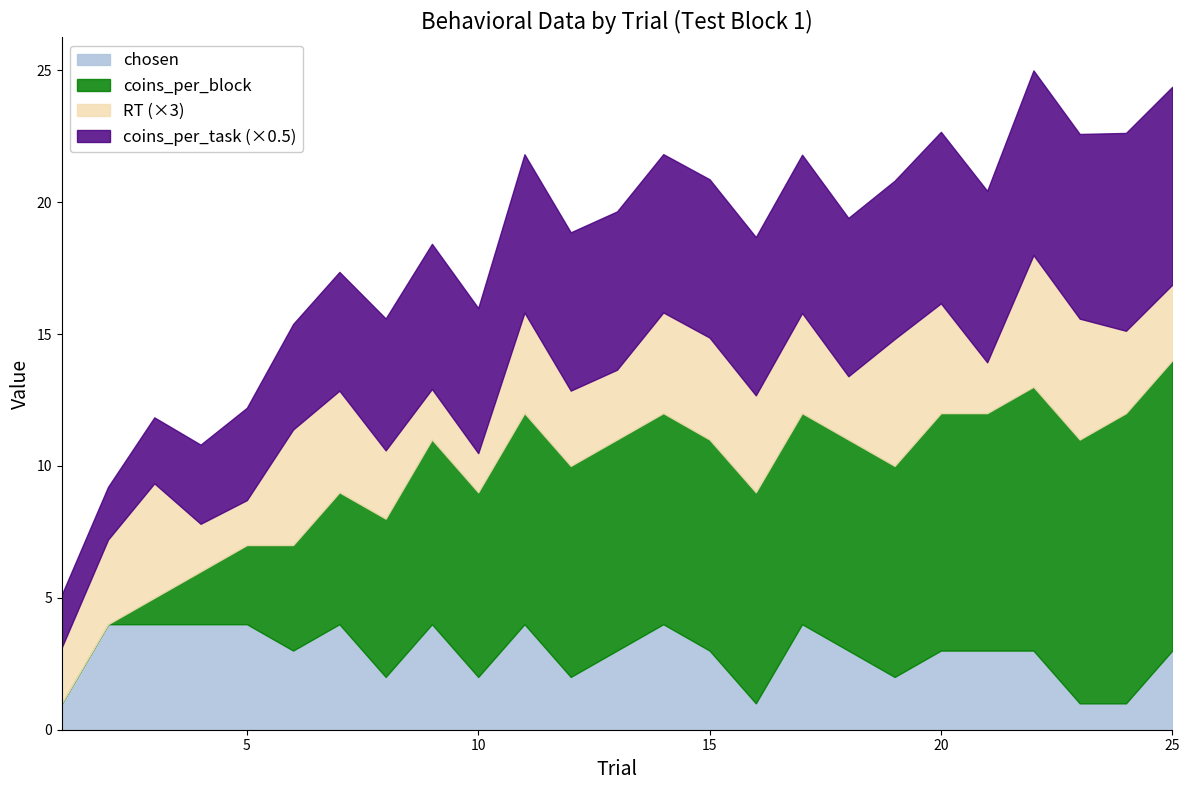

True or false: coins_per_task and RT intersect in this chart.

False